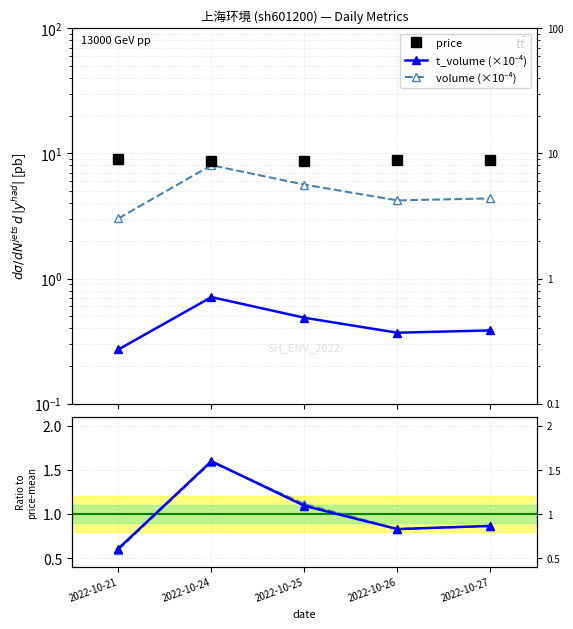

True or false: t_volume (×10⁻⁴) has more than 0 interior local peaks.

True